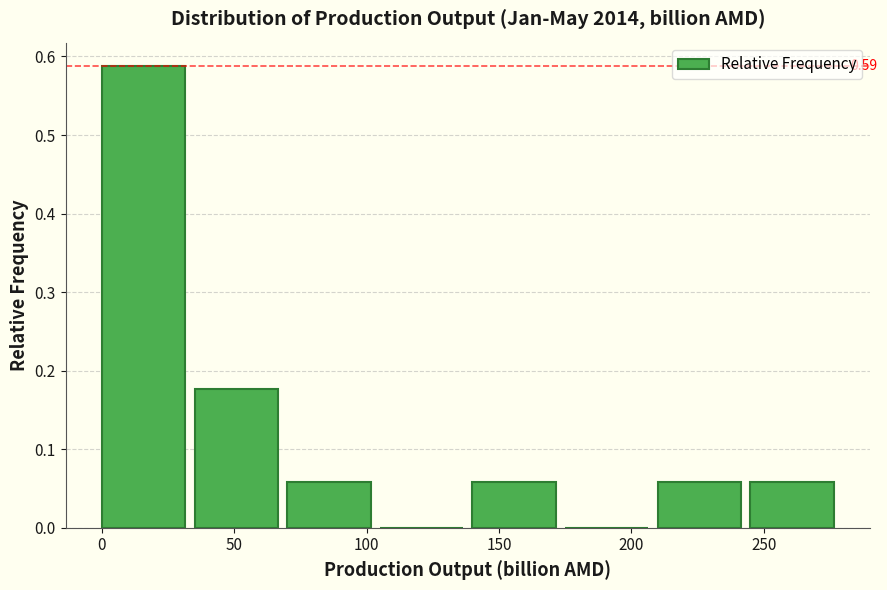

Which range on the x-axis has the tallest bar?

0 to 35